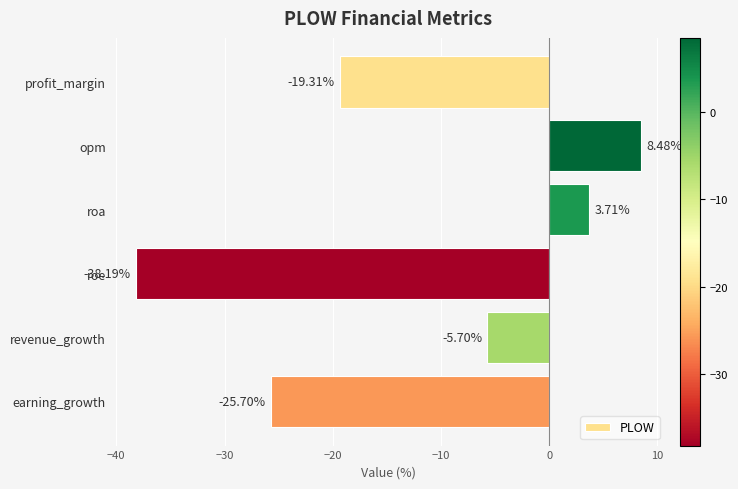

What is the sum of all values?

-76.7